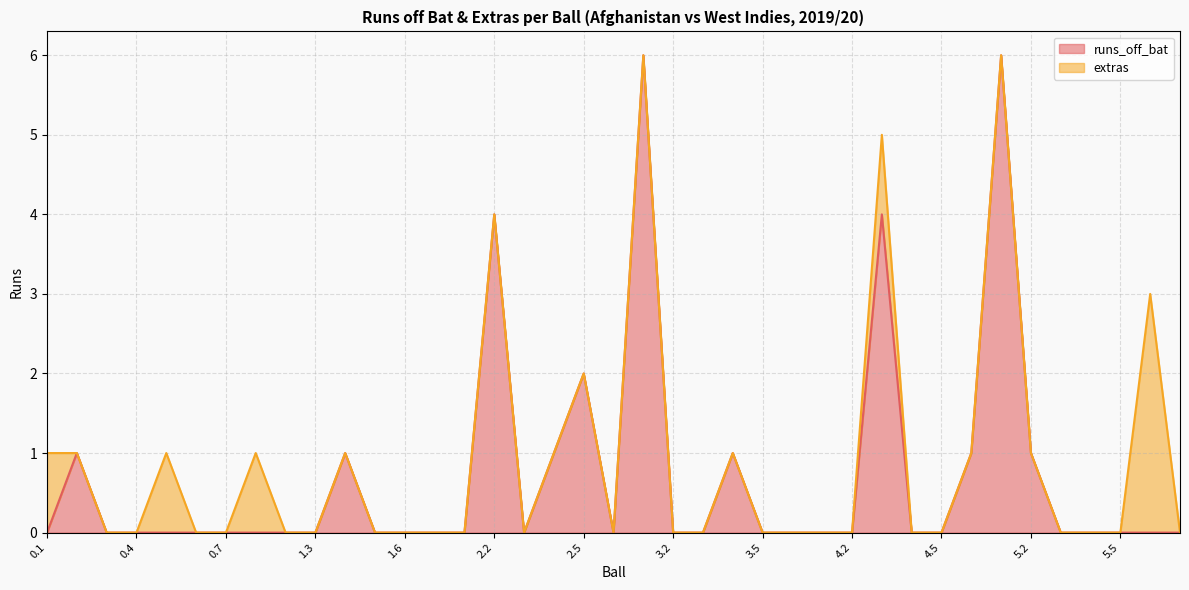

The chart shows a value of -3 at 5.4. True or false?

False